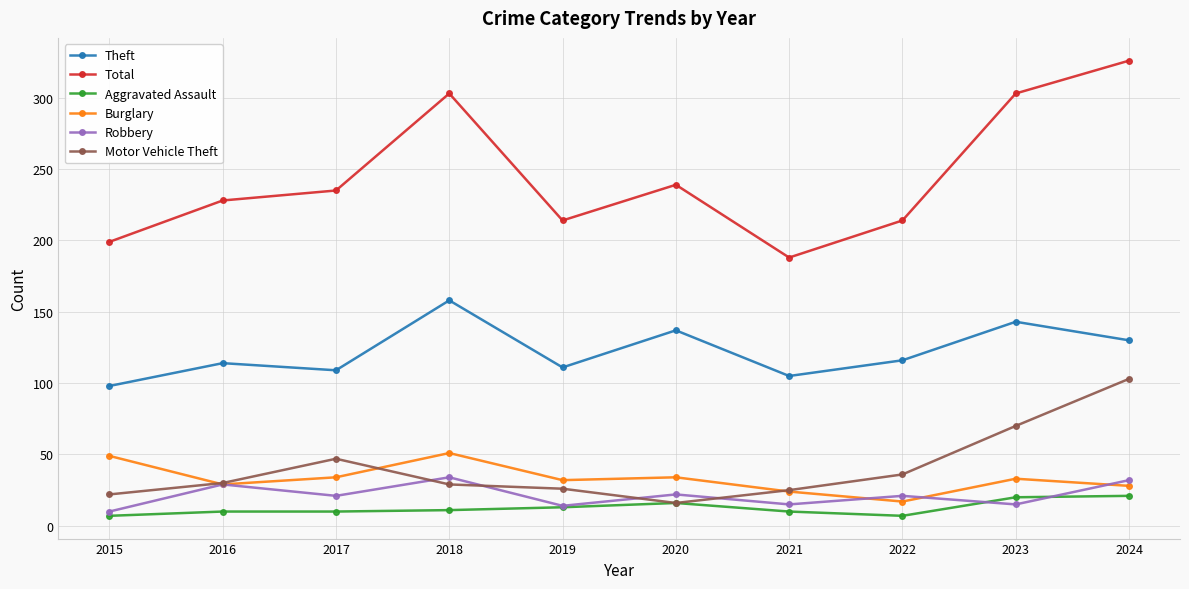

What is the value of the Motor Vehicle Theft point at the 10th from the left?

103